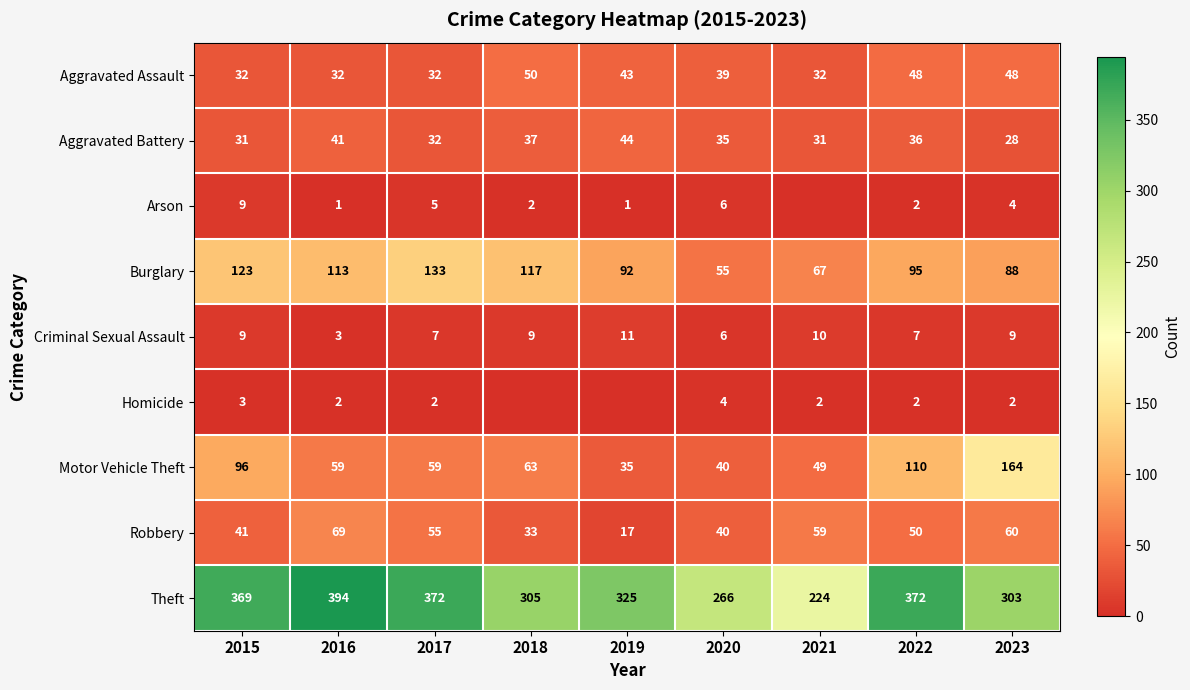

Is it true that Robbery equals 33 at 2018?

True